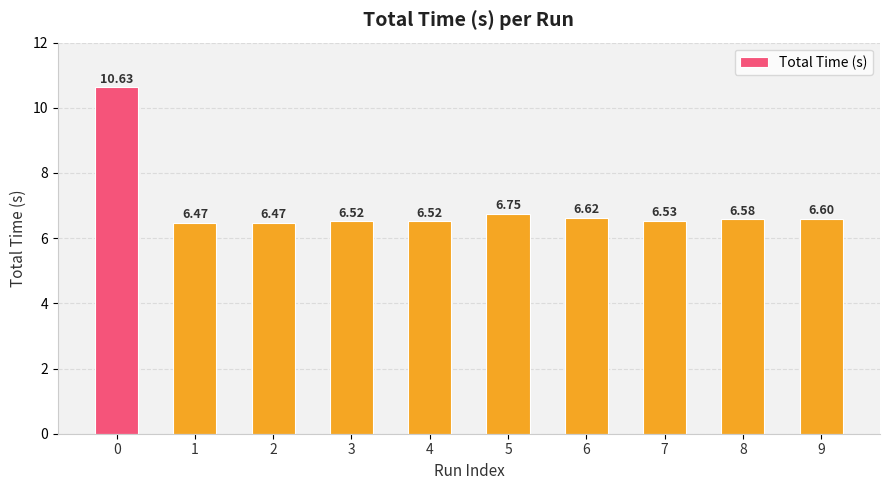

What is the sum of the values at 6 and 2?

13.1